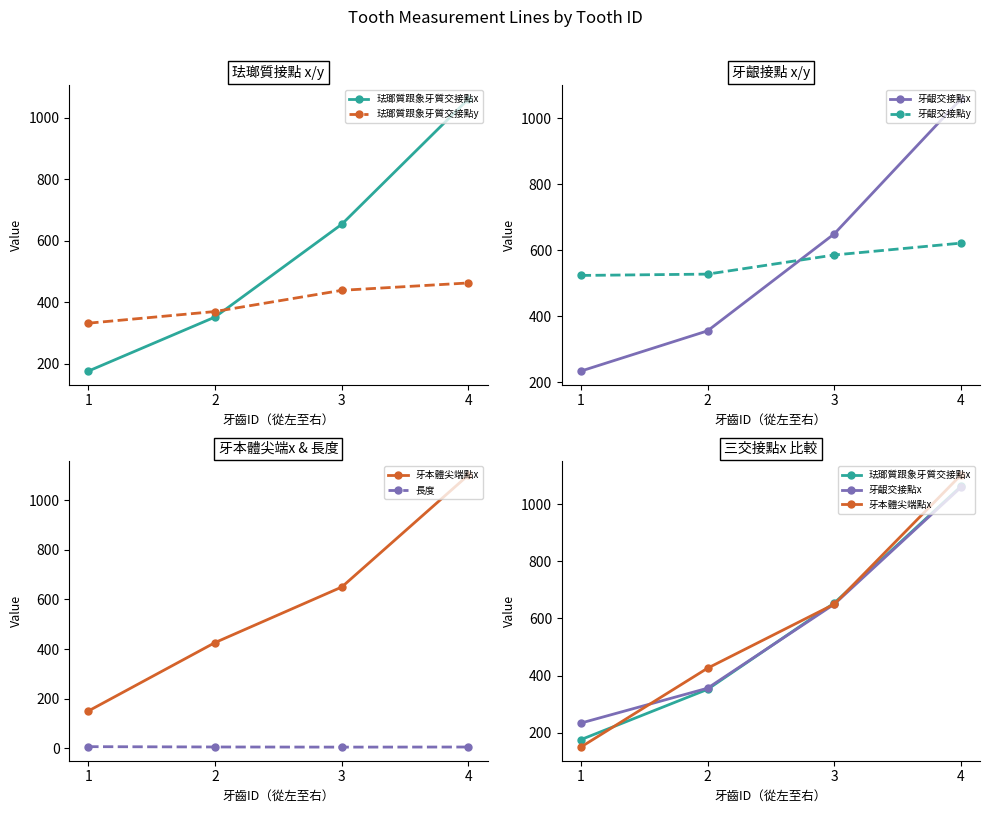

True or false: 長度 and 牙本體尖端點x intersect in this chart.

False